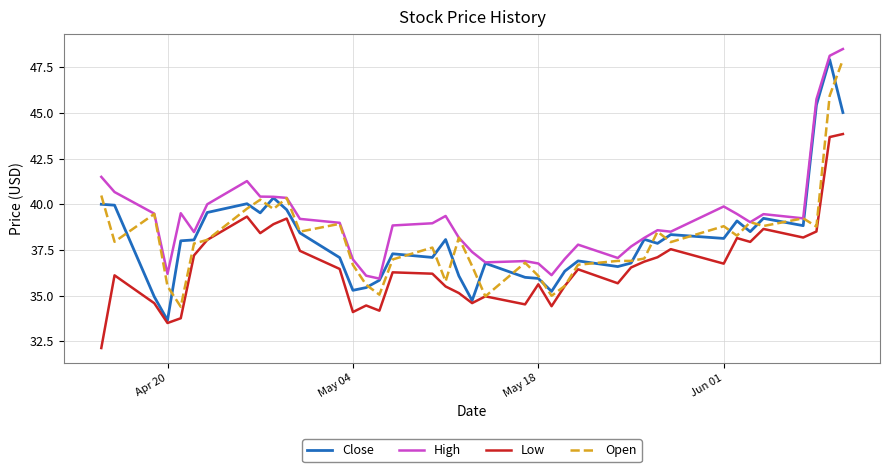

True or false: High and Low cross at least once.

False